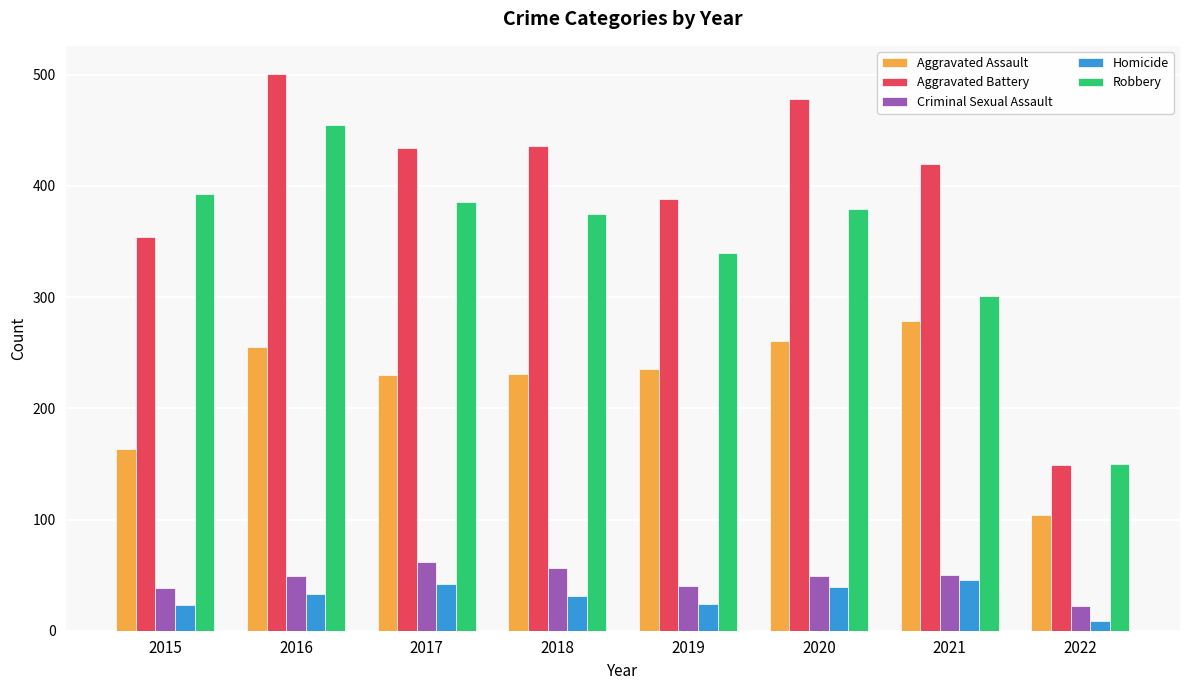

What is the minimum value for Aggravated Assault?

104